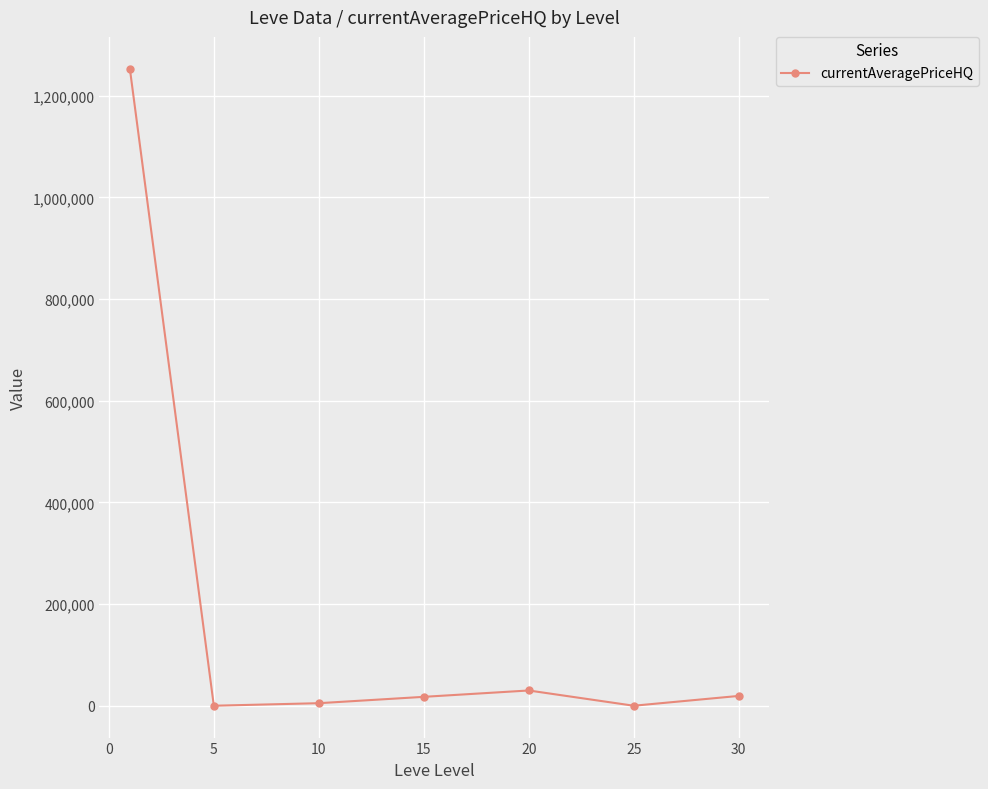

True or false: there are more than 2 points higher than both neighbors.

False